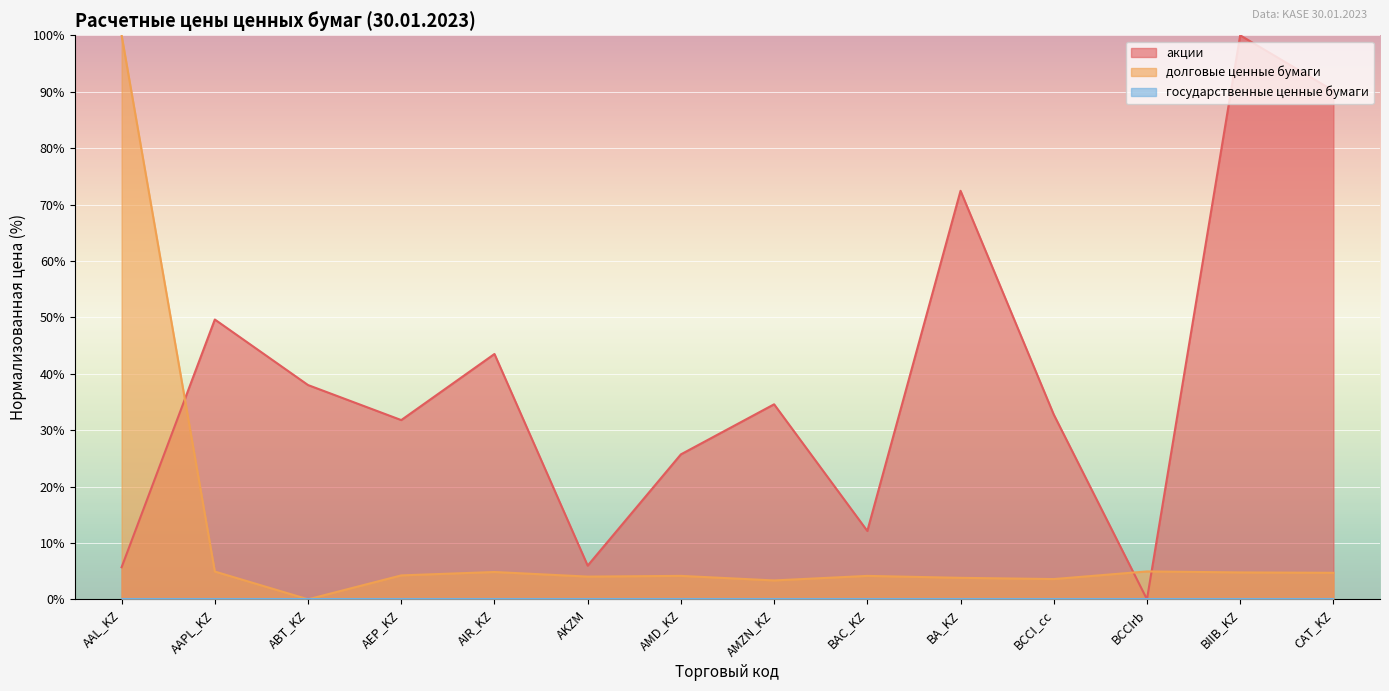

In акции, how many points are higher than both neighbors (excluding endpoints)?

5